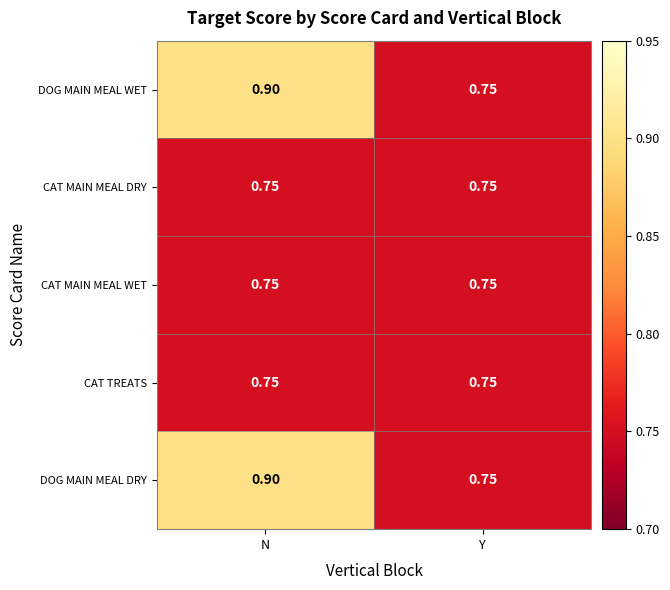

At which category does the chart reach its peak across all series?

N